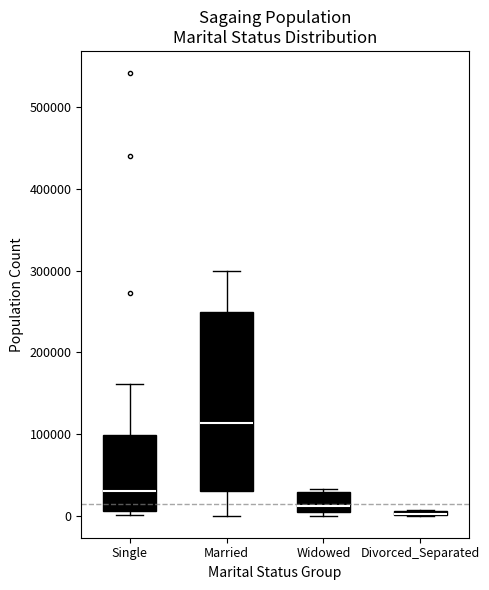

Where is the upper edge of the box for Married on the y-axis? The values are not printed on the chart, so give them approximately, as read against the axis.

250000